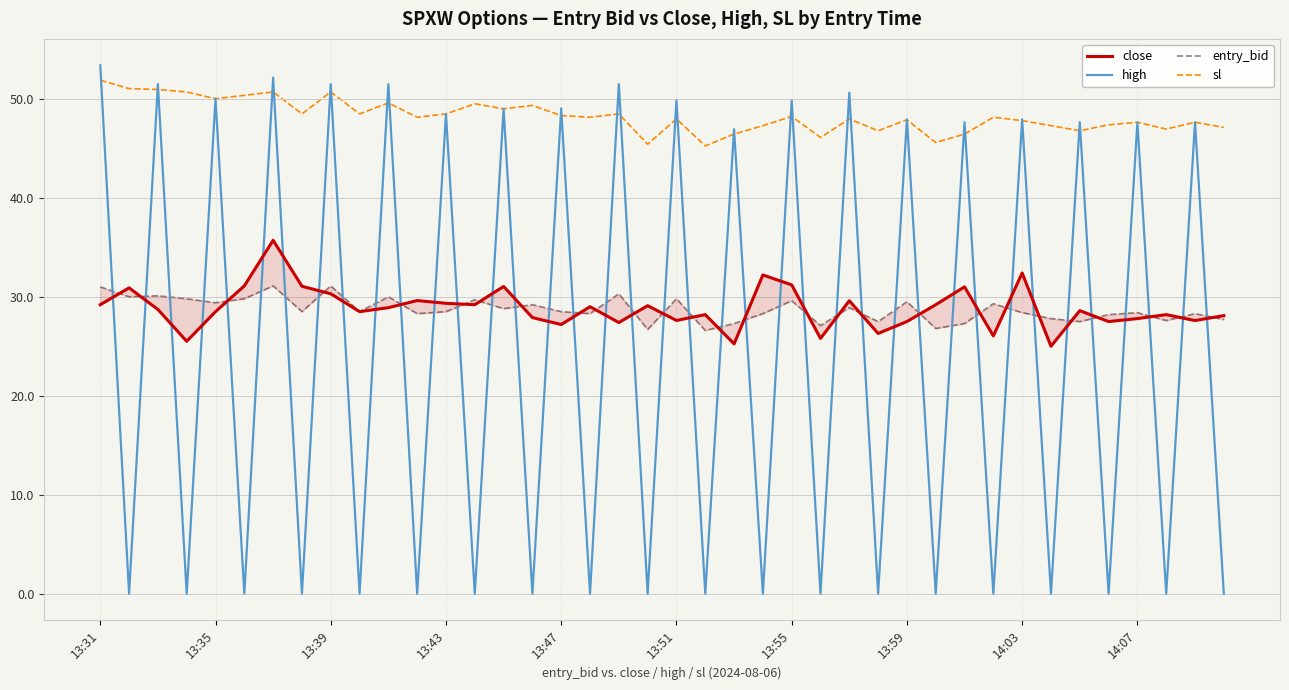

Which category has the highest value in the high series?

13:31